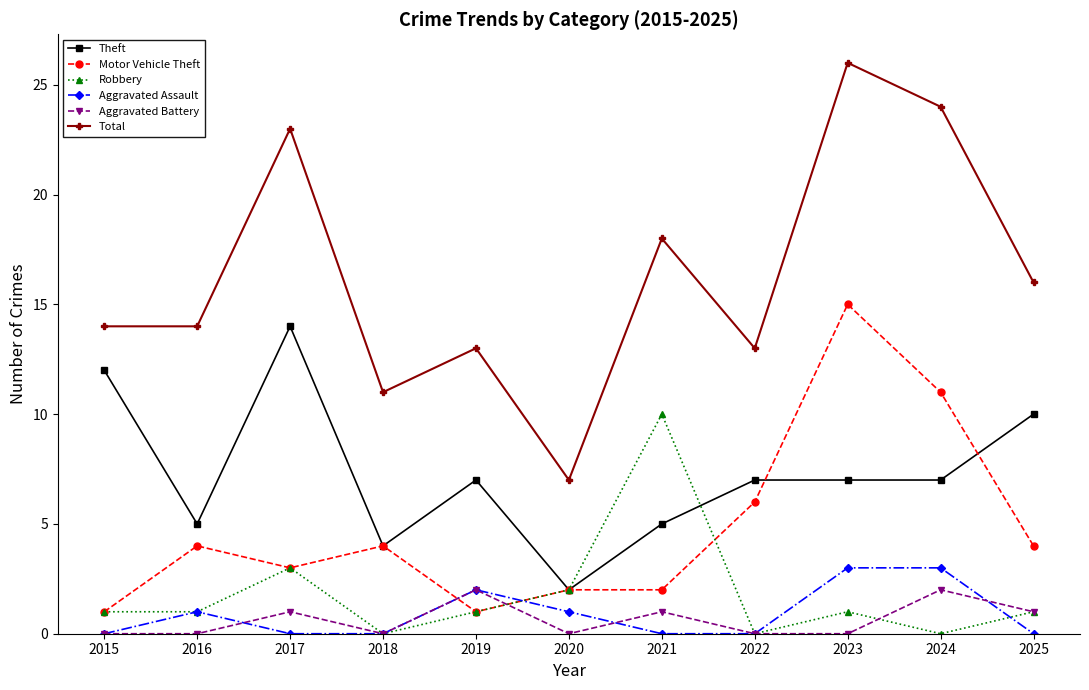

What is the average value of the Aggravated Assault series?

1